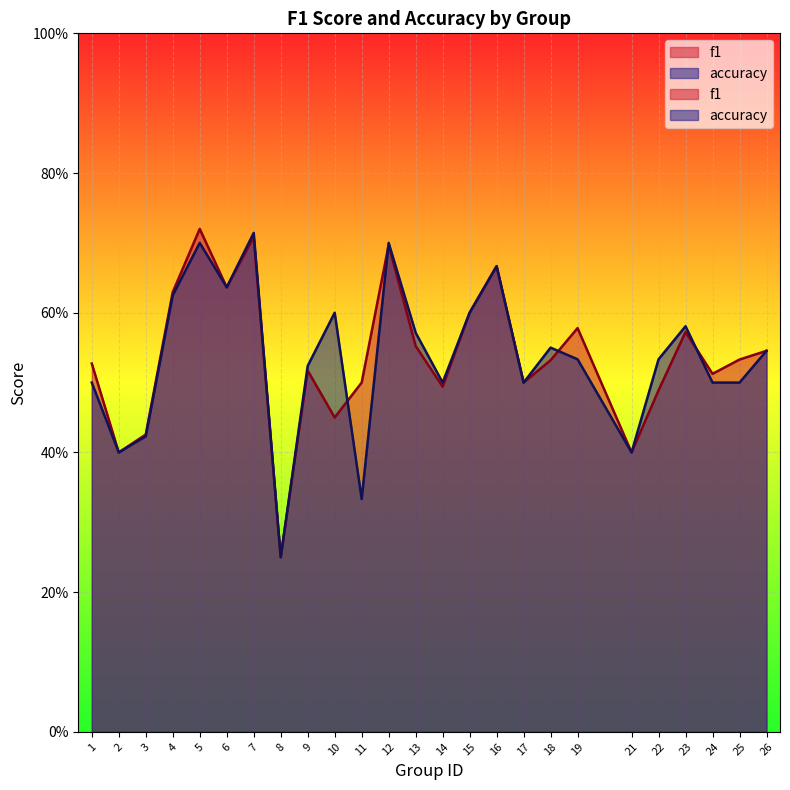

The value of f1 at 4 is 0.6. True or false?

True